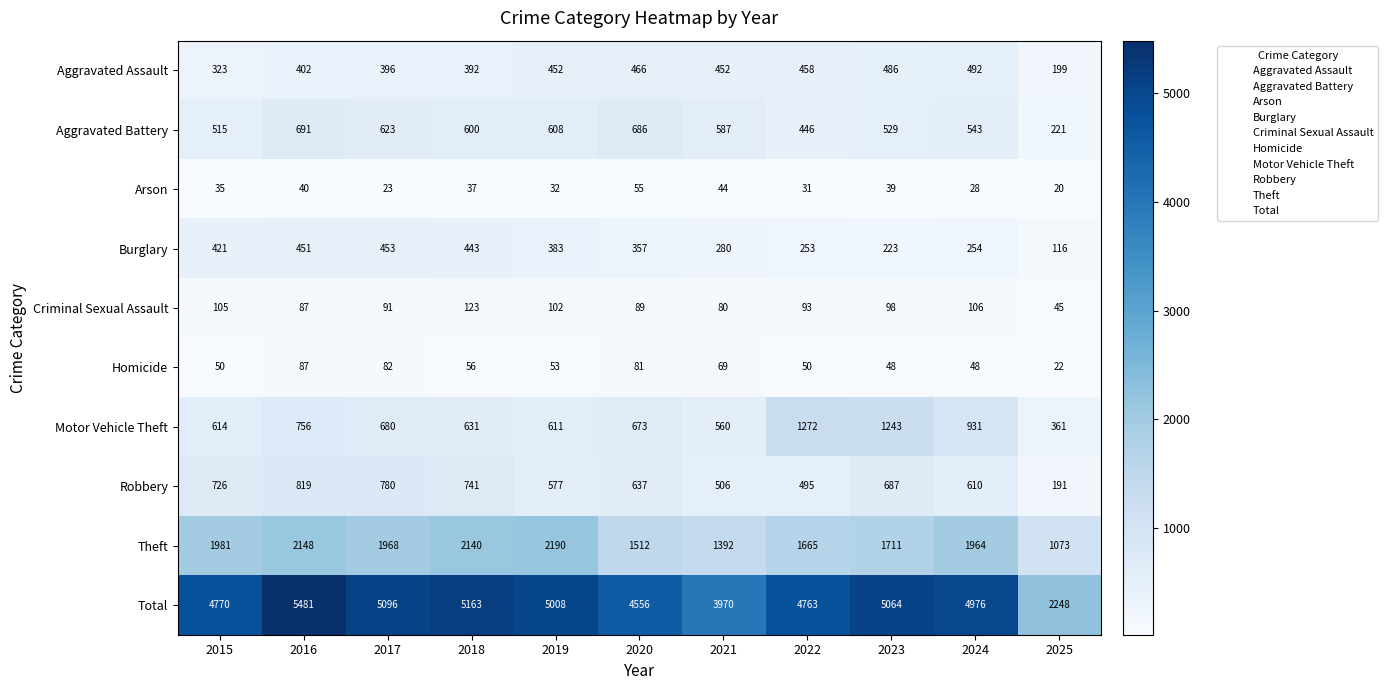

What is the spread (max minus min) of values at 2015?

4735